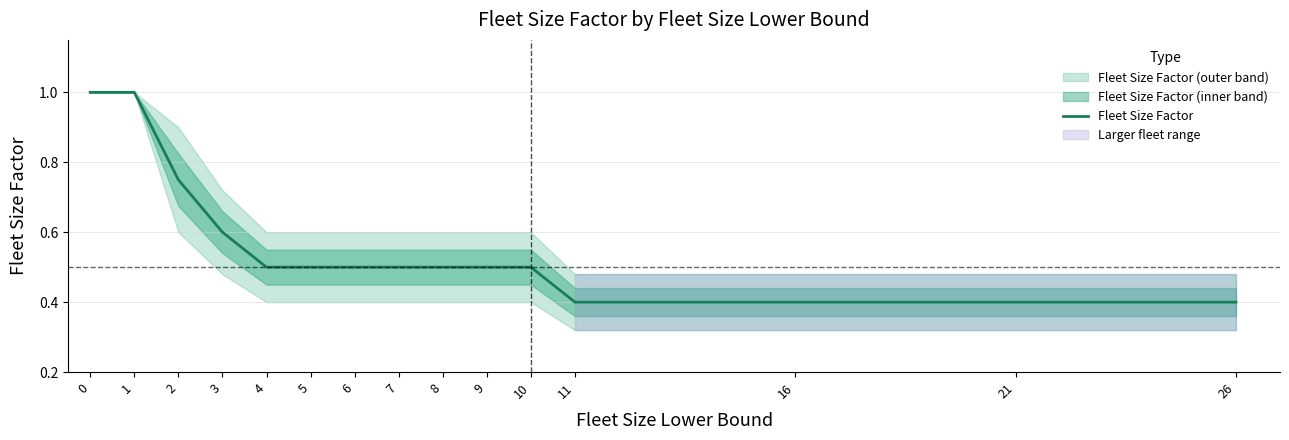

What is the change in value from 6 to 21?

-0.1